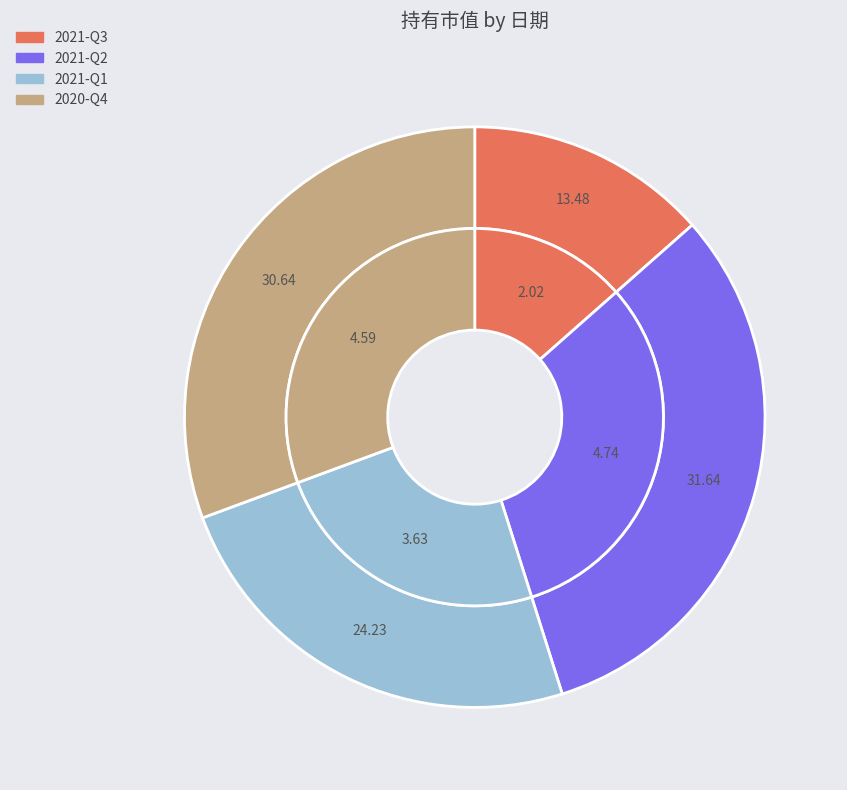

What is the total percentage of 2020-Q4 and 2021-Q3?

44.1%